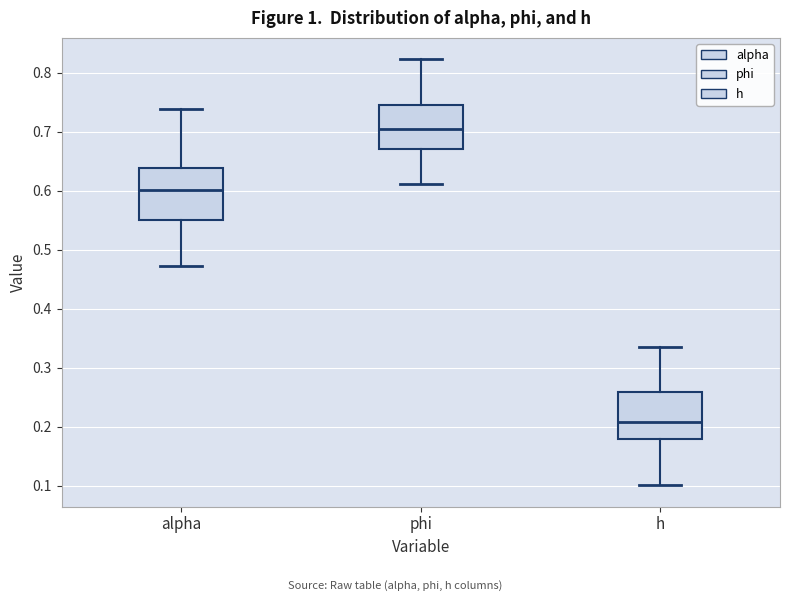

Reading left to right, read every box against the y-axis: the position of its median line, the range the box covers, and the ends of its whiskers. The values are not printed on the chart, so give them approximately, as read against the axis.

alpha: median 0.60, box 0.55 to 0.64, whiskers 0.47 to 0.74
phi: median 0.70, box 0.67 to 0.74, whiskers 0.61 to 0.82
h: median 0.21, box 0.18 to 0.26, whiskers 0.10 to 0.34